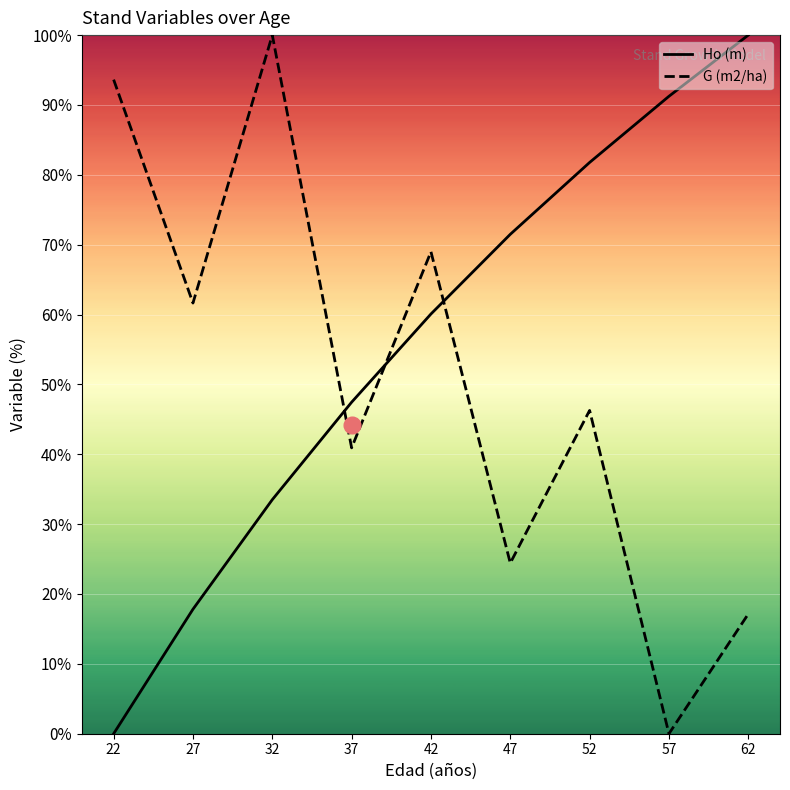

How many categories are shown in the chart?

9